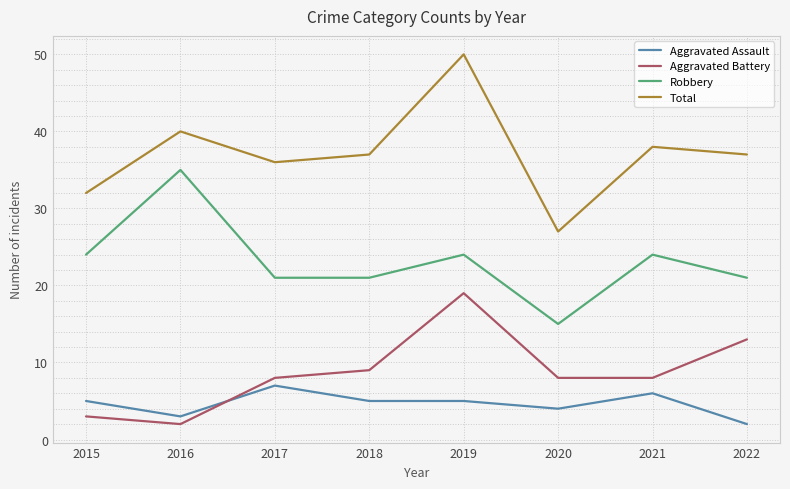

Which category has the highest value in the Aggravated Assault series?

2017